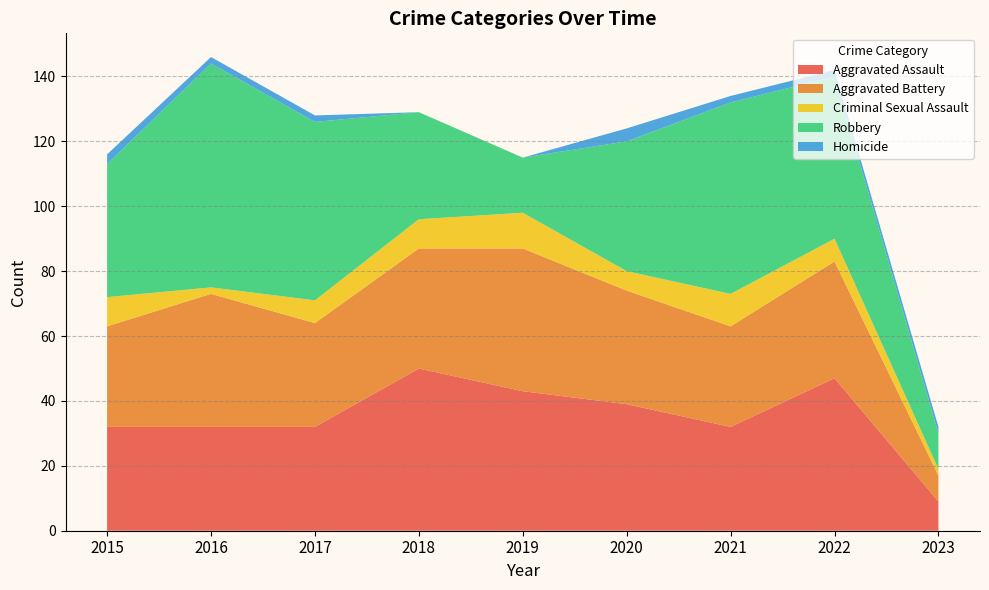

Reading right to left, transcribe all the data shown in this chart.

Aggravated Assault: 2023=9	2022=47	2021=32	2020=39	2019=43	2018=50	2017=32	2016=32	2015=32
Aggravated Battery: 2023=8	2022=36	2021=31	2020=35	2019=44	2018=37	2017=32	2016=41	2015=31
Criminal Sexual Assault: 2023=2	2022=7	2021=10	2020=6	2019=11	2018=9	2017=7	2016=2	2015=9
Robbery: 2023=11	2022=50	2021=59	2020=40	2019=17	2018=33	2017=55	2016=69	2015=41
Homicide: 2023=2	2022=2	2021=2	2020=4	2019=0	2018=0	2017=2	2016=2	2015=3